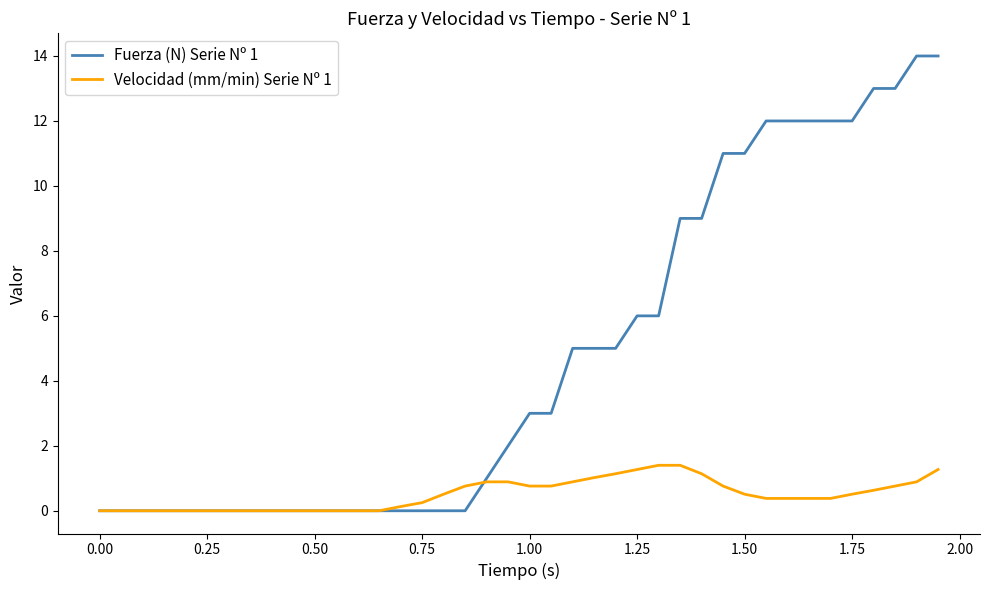

Which series has the largest total across all categories?

Fuerza (N) Serie Nº 1